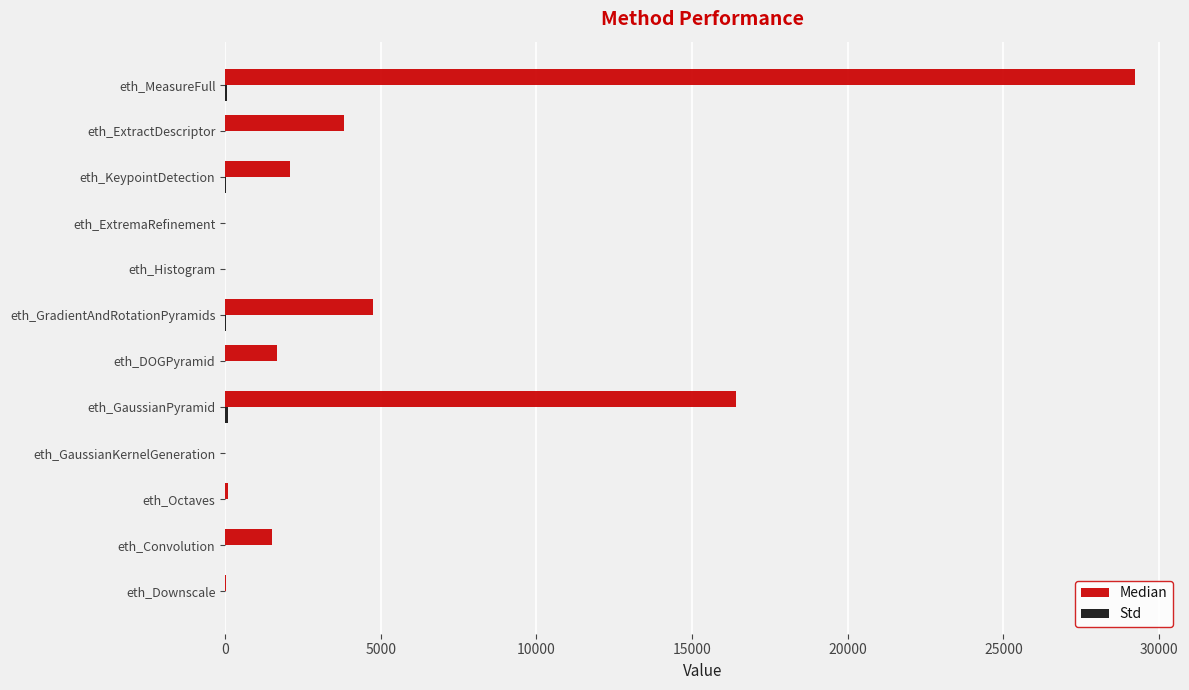

Which series has the largest total across all categories?

Median